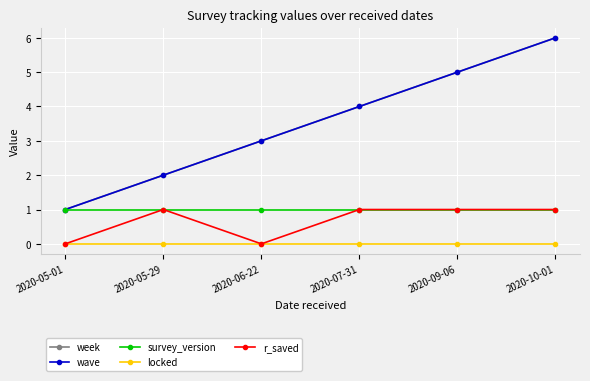

Does the chart have visible grid lines?

Yes